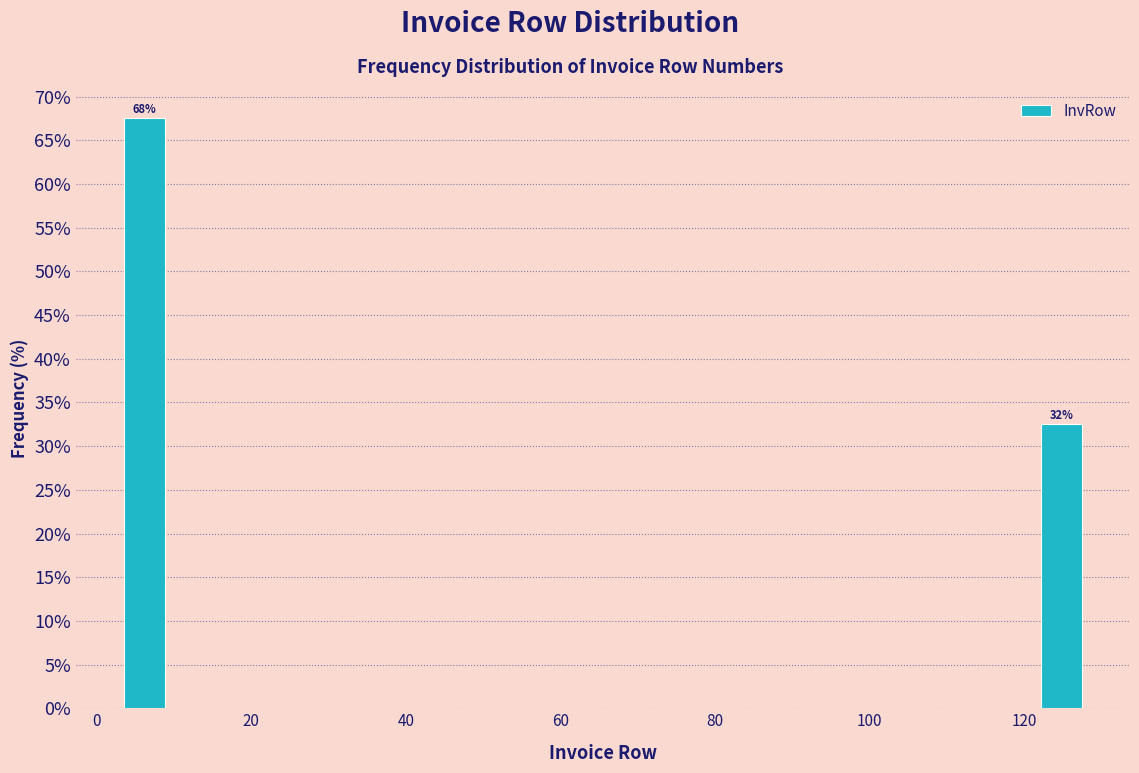

Around what value on the x-axis is the tallest bar? Give the approximate position of its centre, as read against the axis.

6